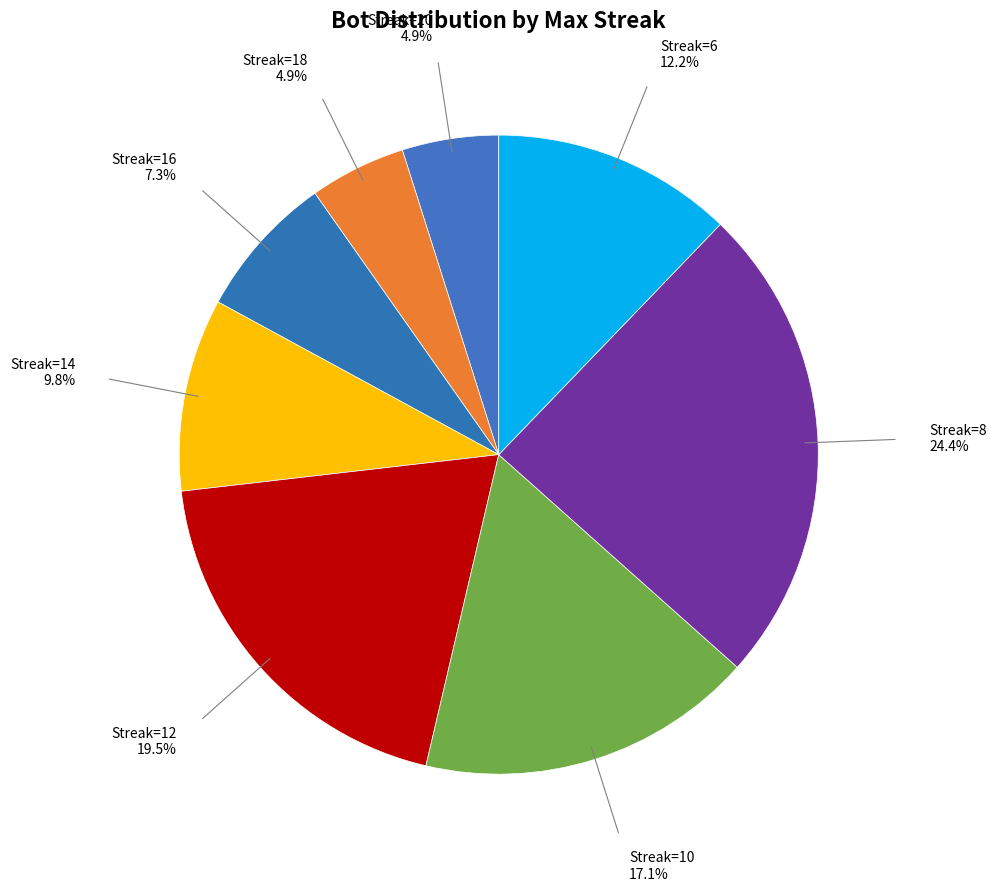

Count the number of slices in the pie.

8